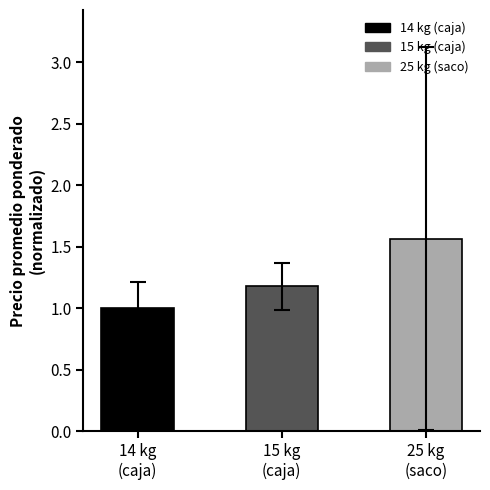

Is it true that the value at 15 kg
(caja) is 1.2?

True